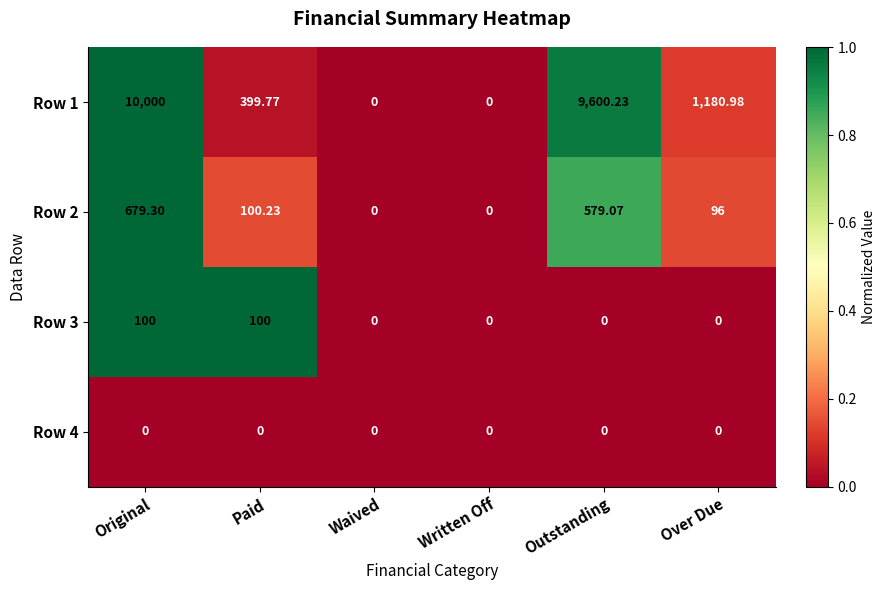

Where is Row 2 nearest to the value 339?

Paid